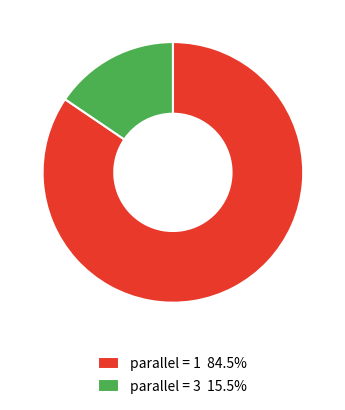

Combined, do parallel = 1 84.5% and parallel = 3 15.5% account for over 50%?

Yes